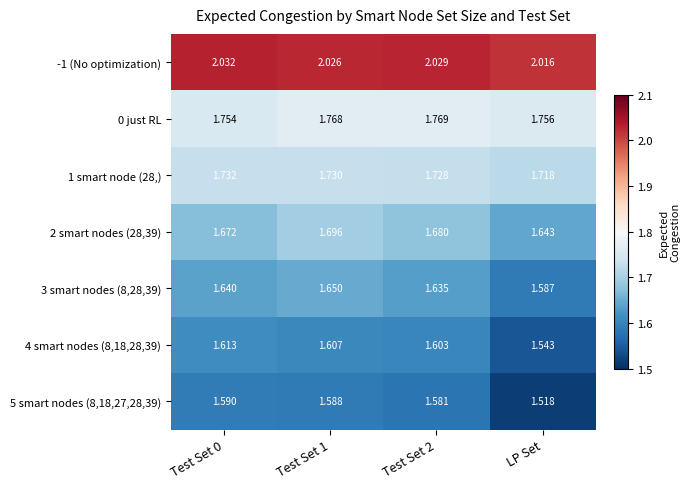

Is the value of 0 just RL at Test Set 0 greater than the value of 2 smart nodes (28,39) at Test Set 1?

Yes